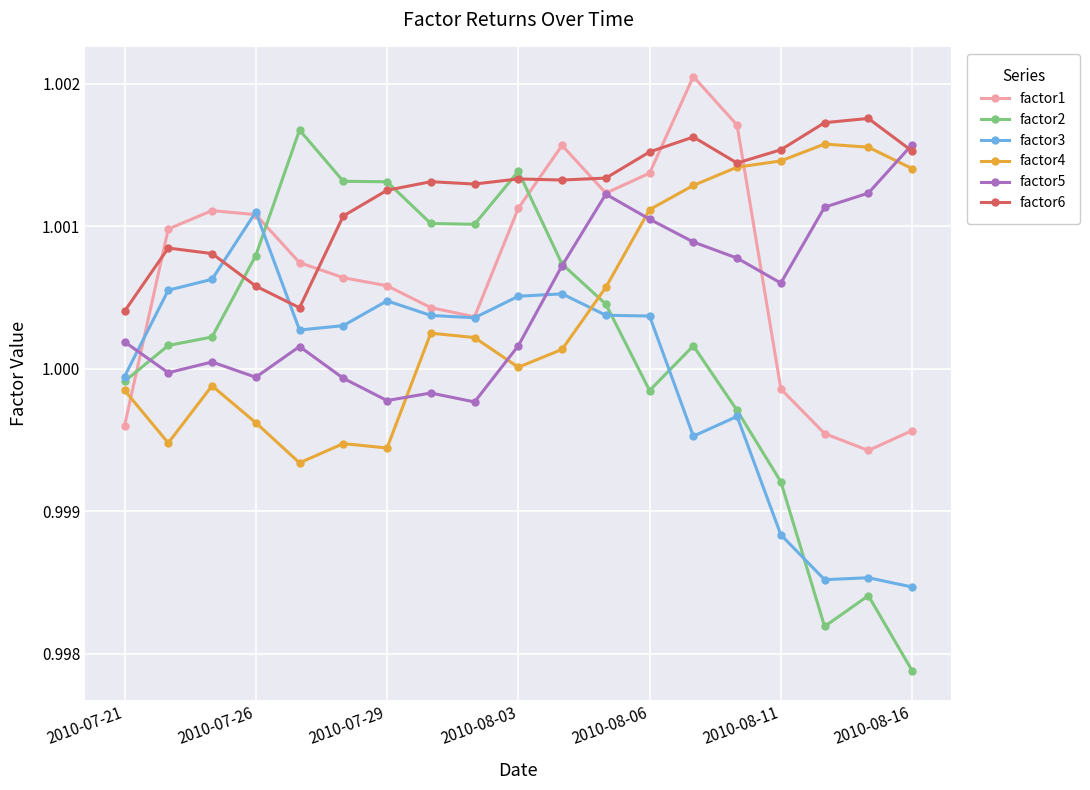

Which series has the largest range (max minus min)?

factor2